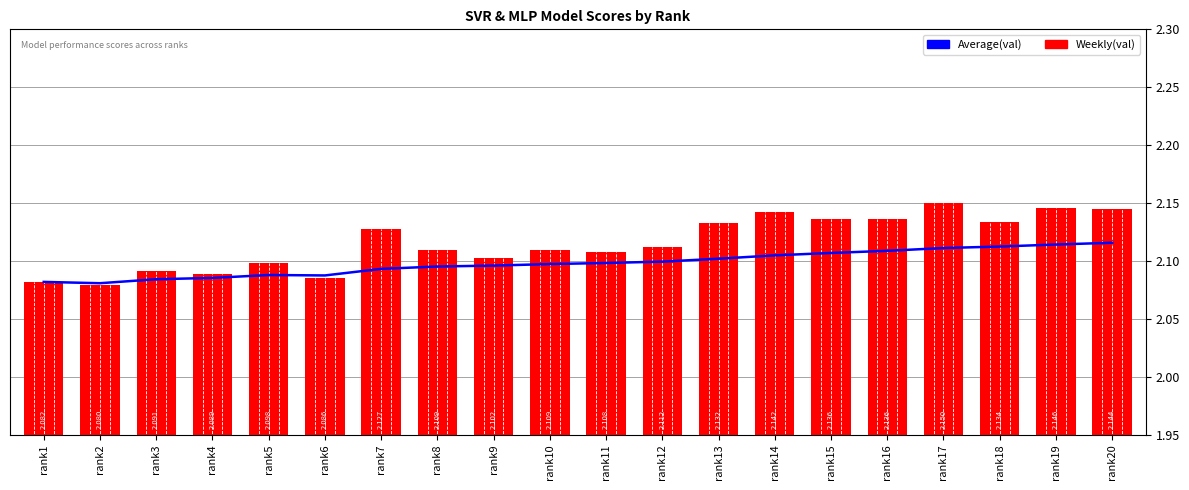

Reading left to right, list all the values displayed in this chart.

Average(val): 2.1	2.1	2.1	2.1	2.1	2.1	2.1	2.1	2.1	2.1	2.1	2.1	2.1	2.1	2.1	2.1	2.1	2.1	2.1	2.1
Weekly(val): 2.1	2.1	2.1	2.1	2.1	2.1	2.1	2.1	2.1	2.1	2.1	2.1	2.1	2.1	2.1	2.1	2.2	2.1	2.1	2.1